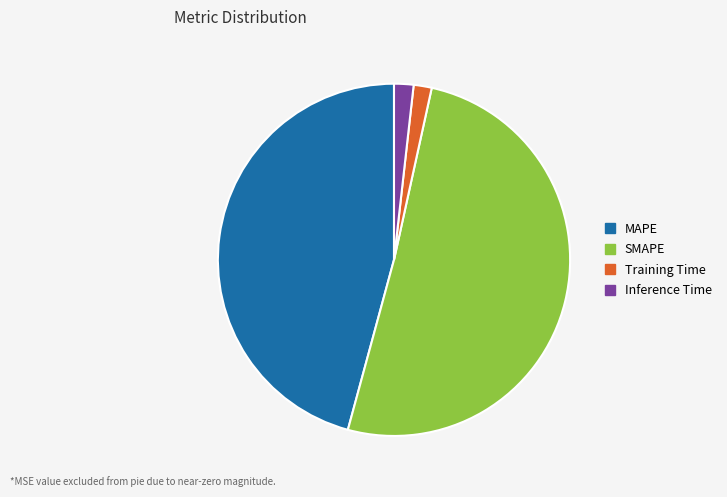

Which slice represents more than half of the pie?

SMAPE